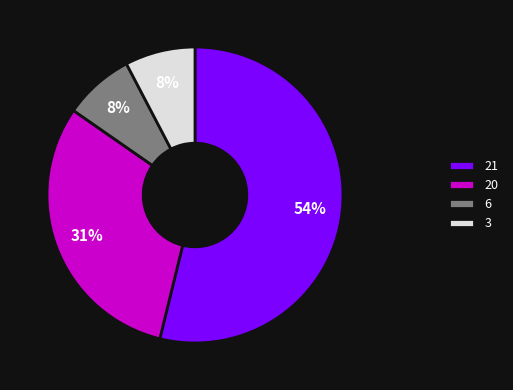

Count the number of slices in the pie.

4